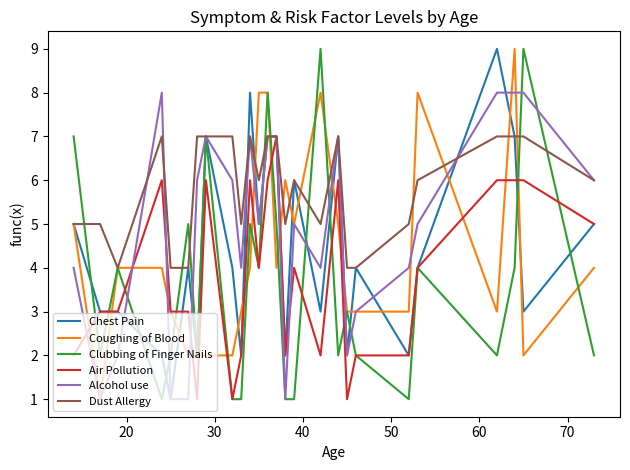

Which series has the largest total across all categories?

Dust Allergy